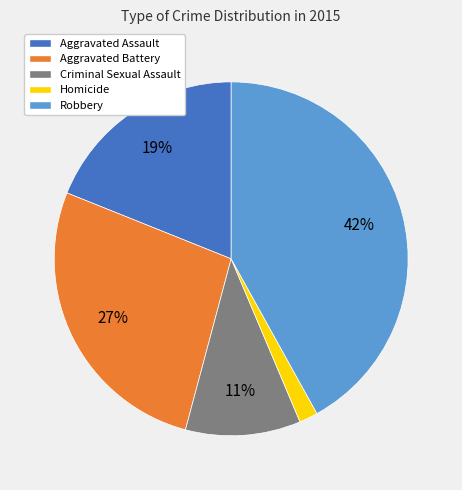

Is it true that Aggravated Assault is 12% of the pie?

False